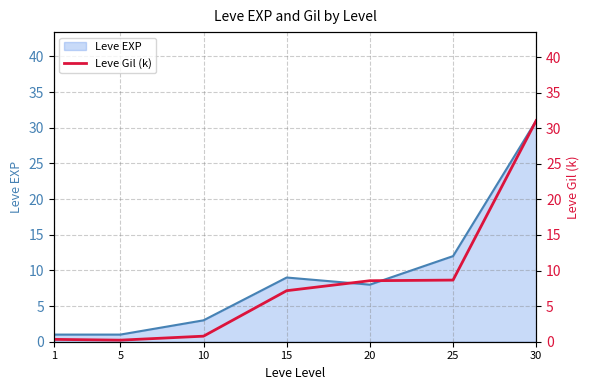

What are all the series names shown in the legend?

Leve EXP, Leve Gil (k)